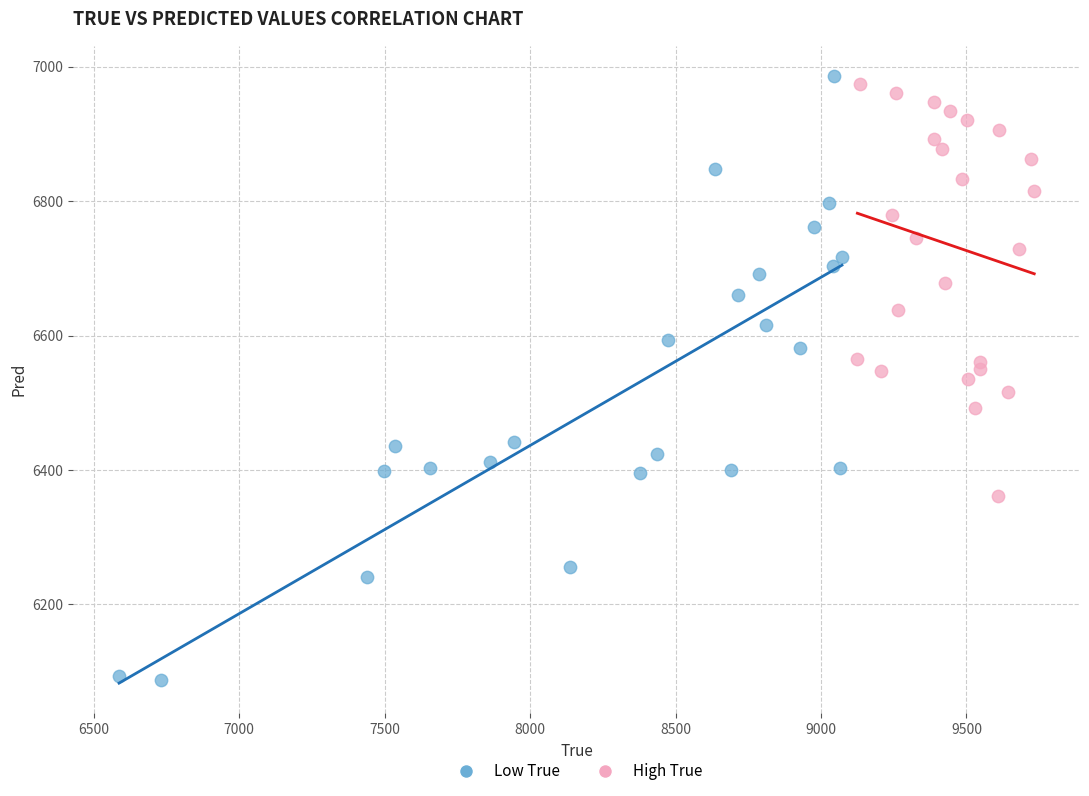

Which series contains the lowest Y value?

Low True